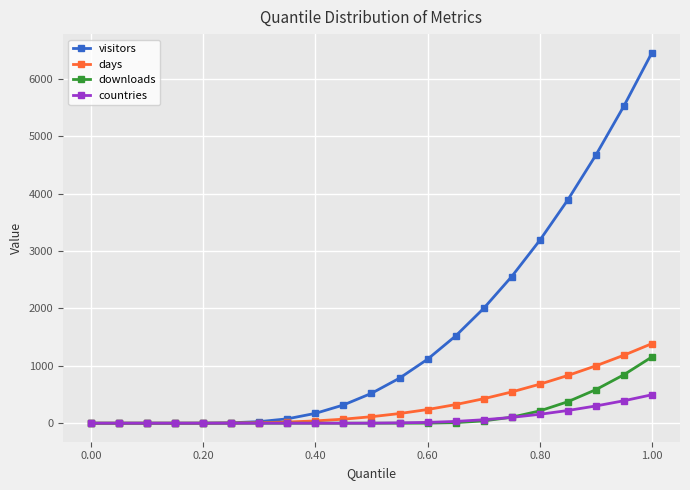

What are all the series names shown in the legend?

visitors, days, downloads, countries